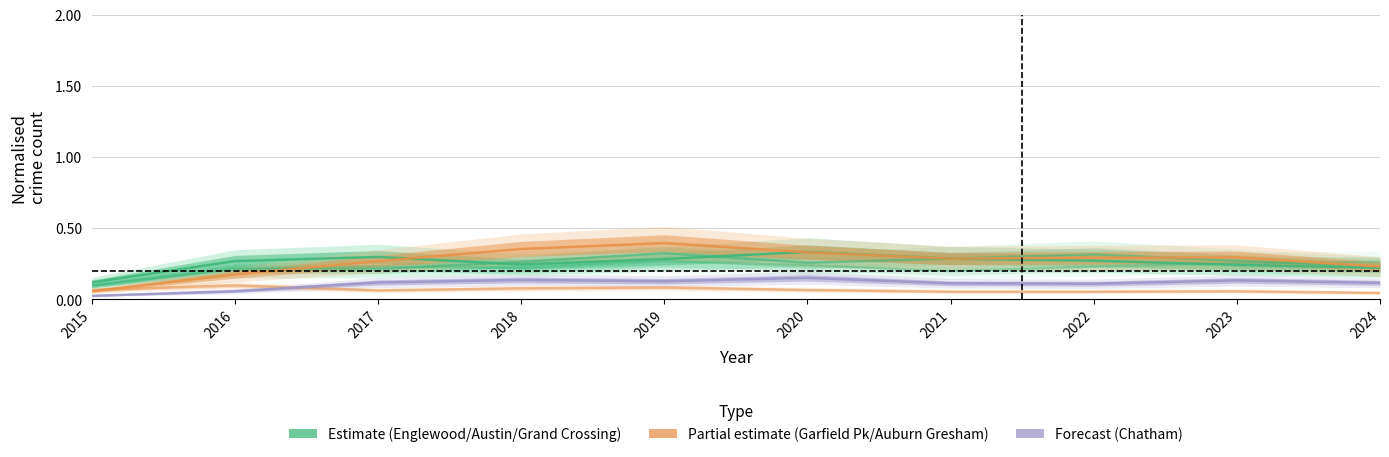

What is the sum of all Austin values?

2.5